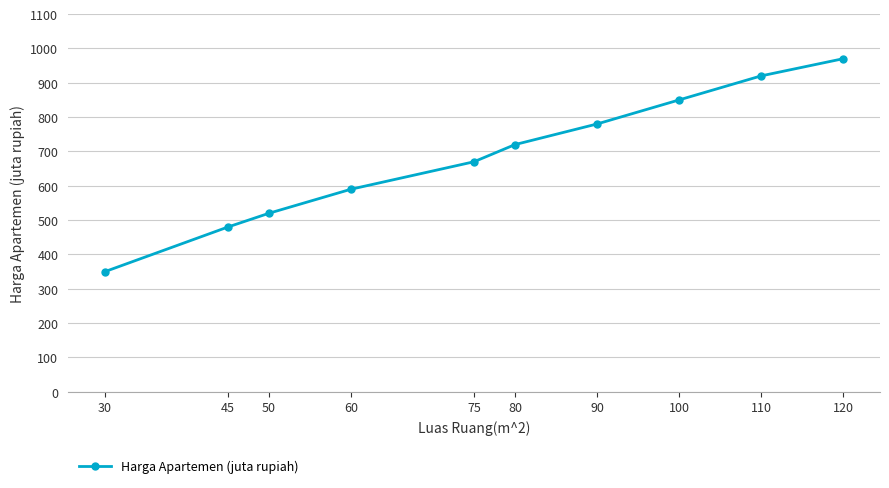

Which category has the lowest value across all series?

30